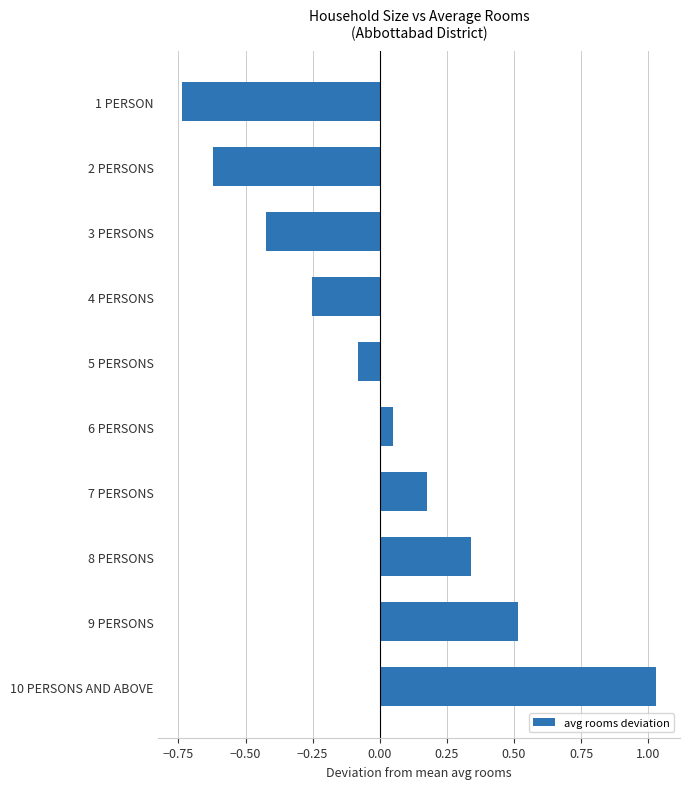

At which category does the chart reach its minimum across all series?

1 PERSON